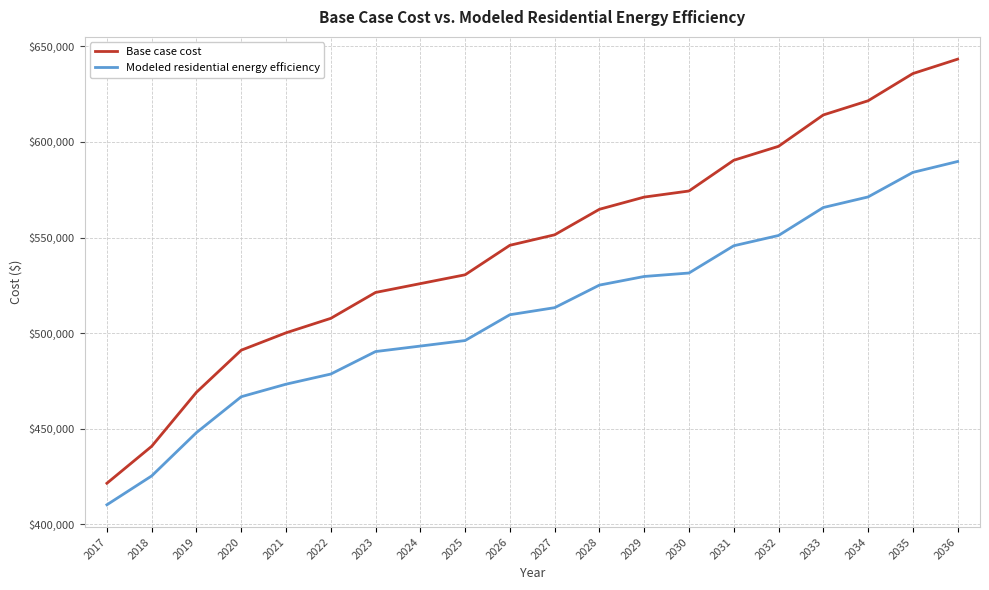

Is it true that Modeled residential energy efficiency equals 911633.5 at 2034?

False